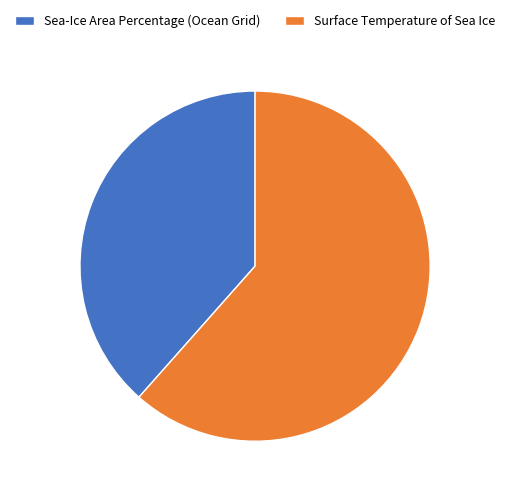

Rank the categories by value from lowest to highest.

Sea-Ice Area Percentage (Ocean Grid), Surface Temperature of Sea Ice